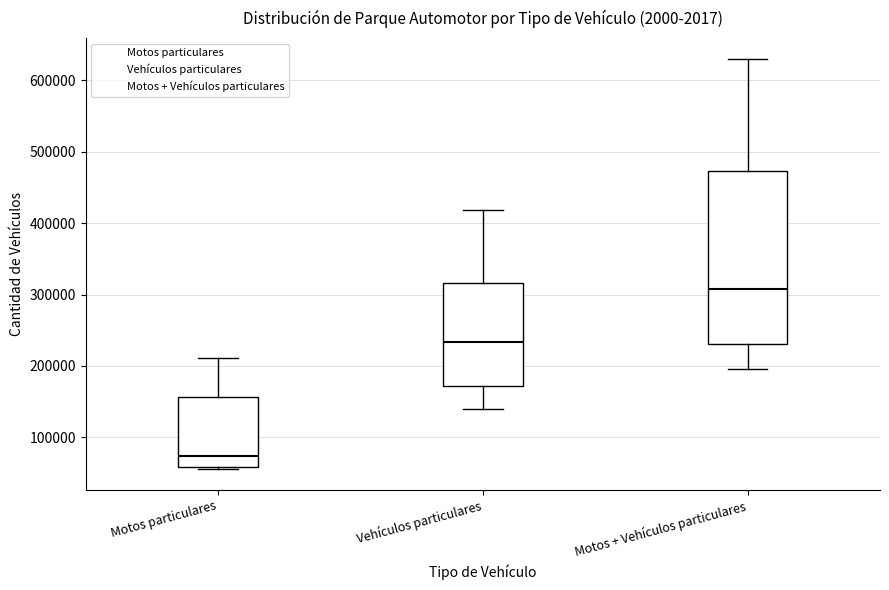

Which box has the highest median line?

Motos + Vehículos particulares